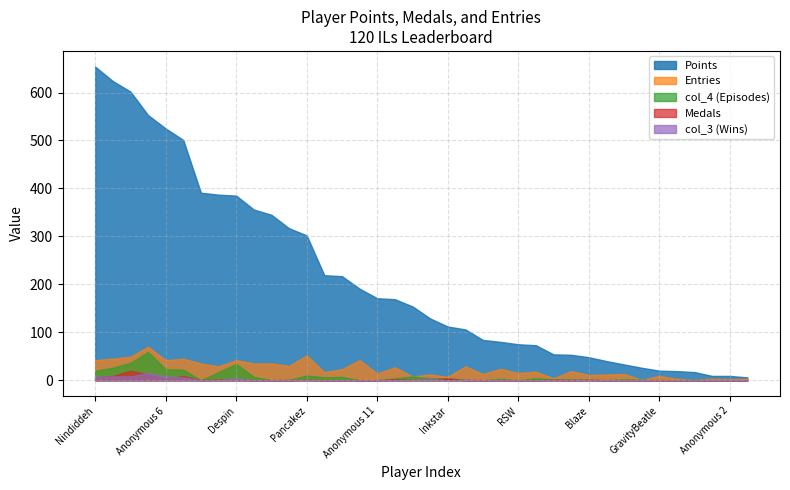

Is the value of Medals at Anonymous 11 greater than the value of Entries at Rimato?

No